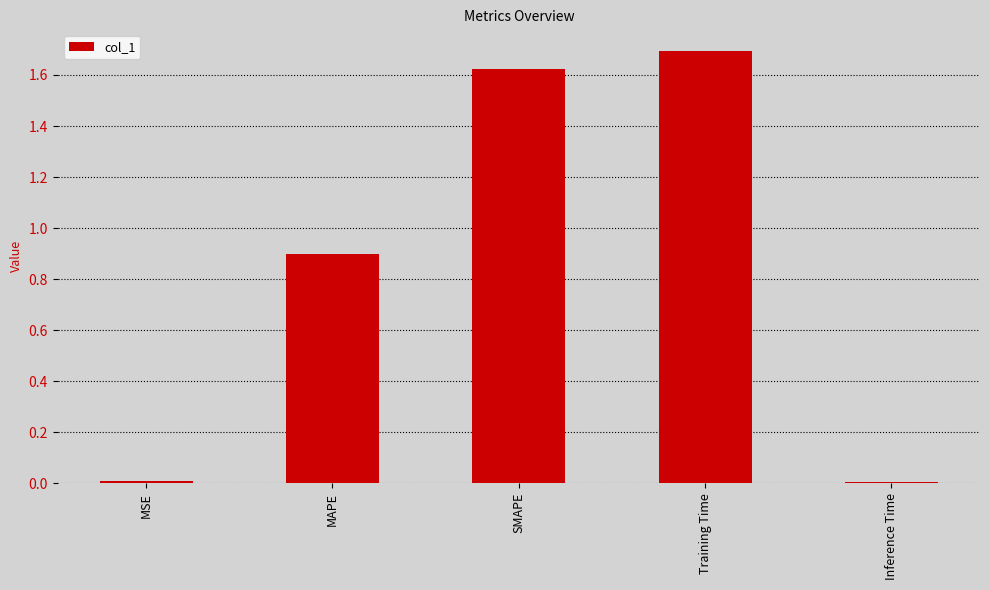

Is it true that the value at MAPE is 0.9?

True